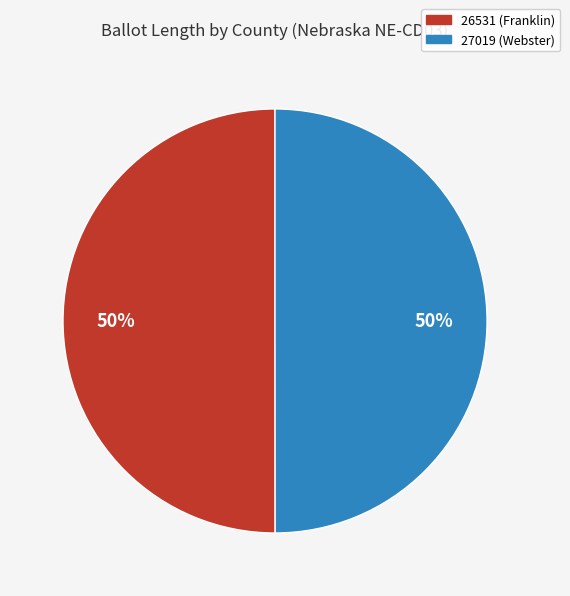

Is it true that 26531 (Franklin) is 44% of the pie?

False